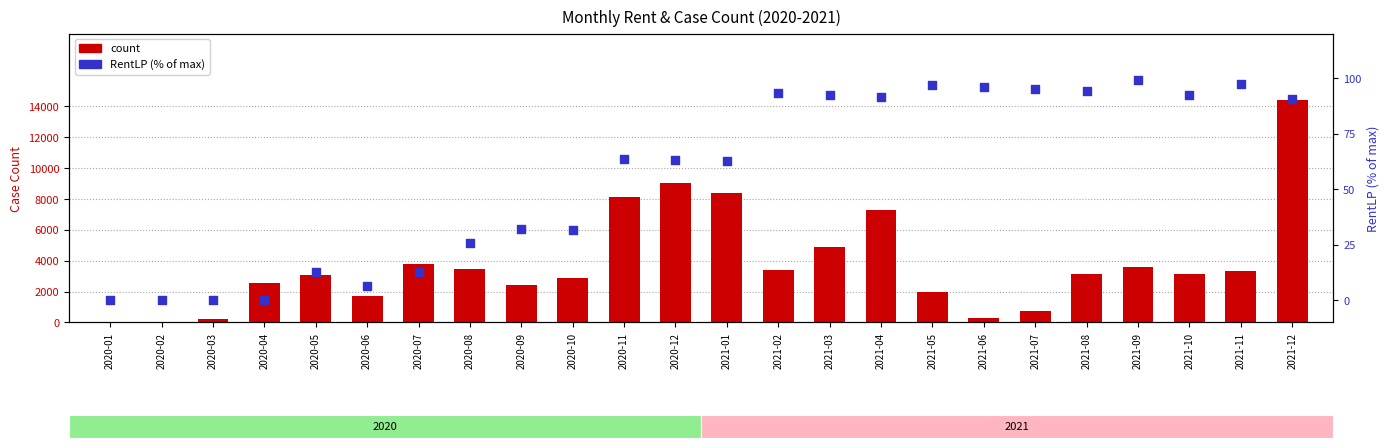

Which series contains the lowest Y value?

count